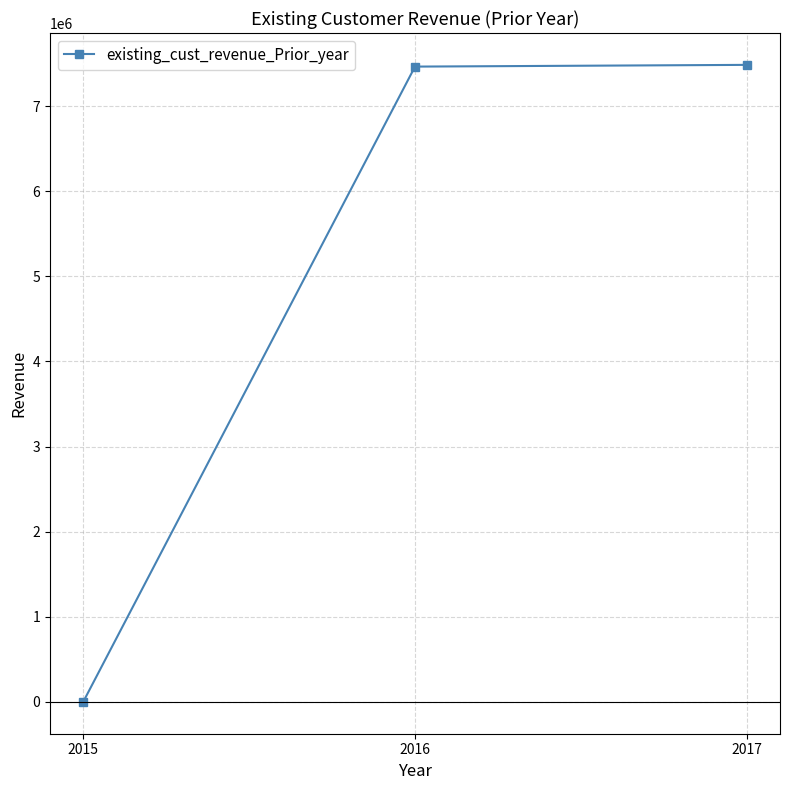

What is the difference between the values at 2017 and 2015?

7485452.6